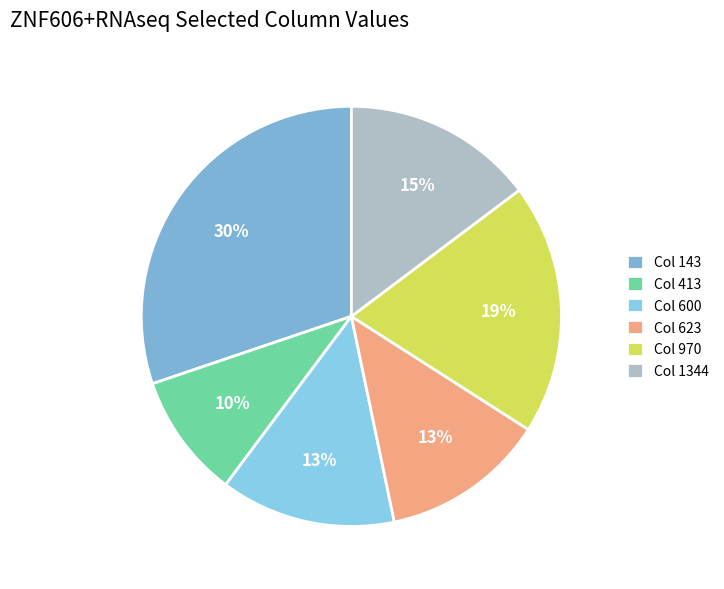

How many segments does this pie chart have?

6